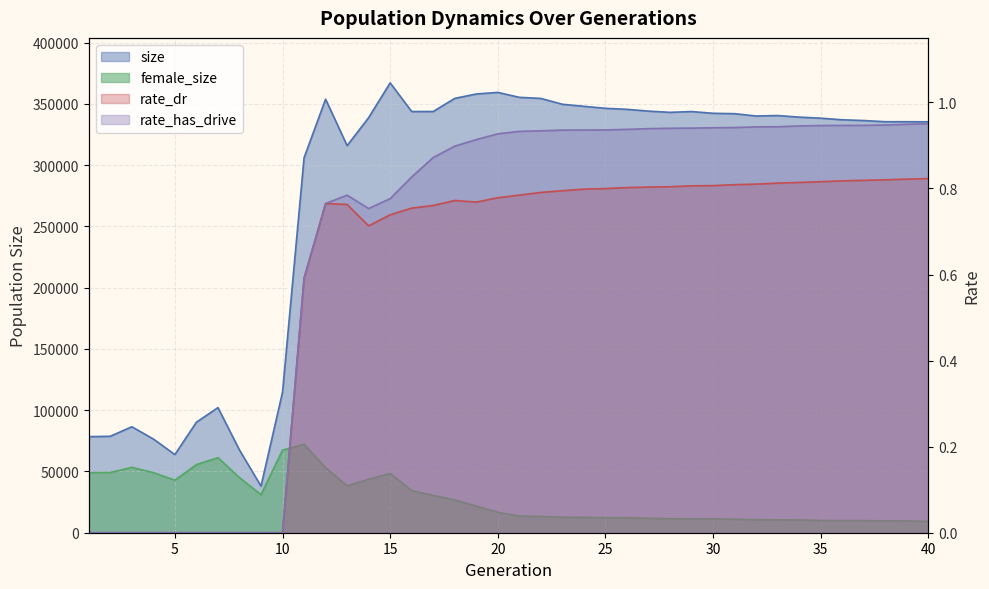

Between 14 and 21, which series saw the biggest shift?

female_size